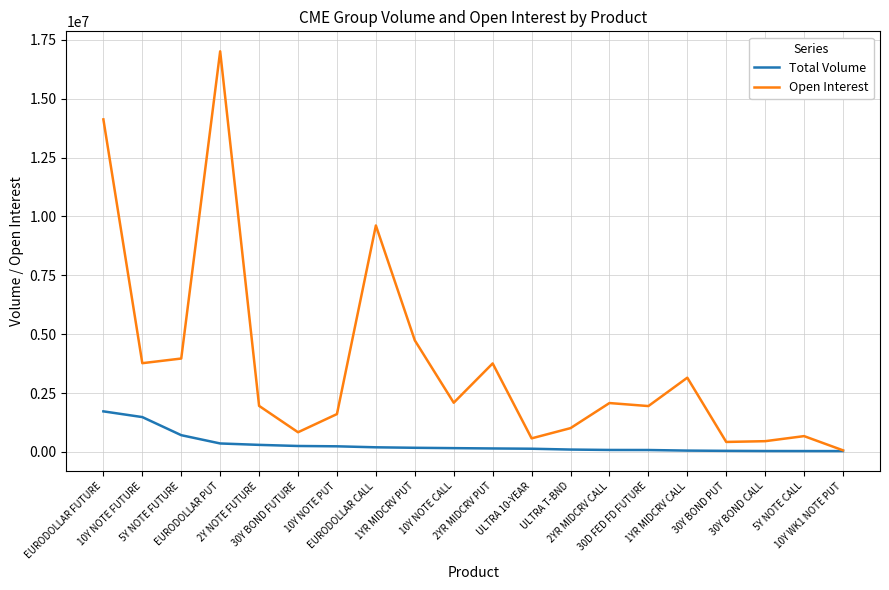

Rank the series by their average value, from highest to lowest.

Open Interest, Total Volume